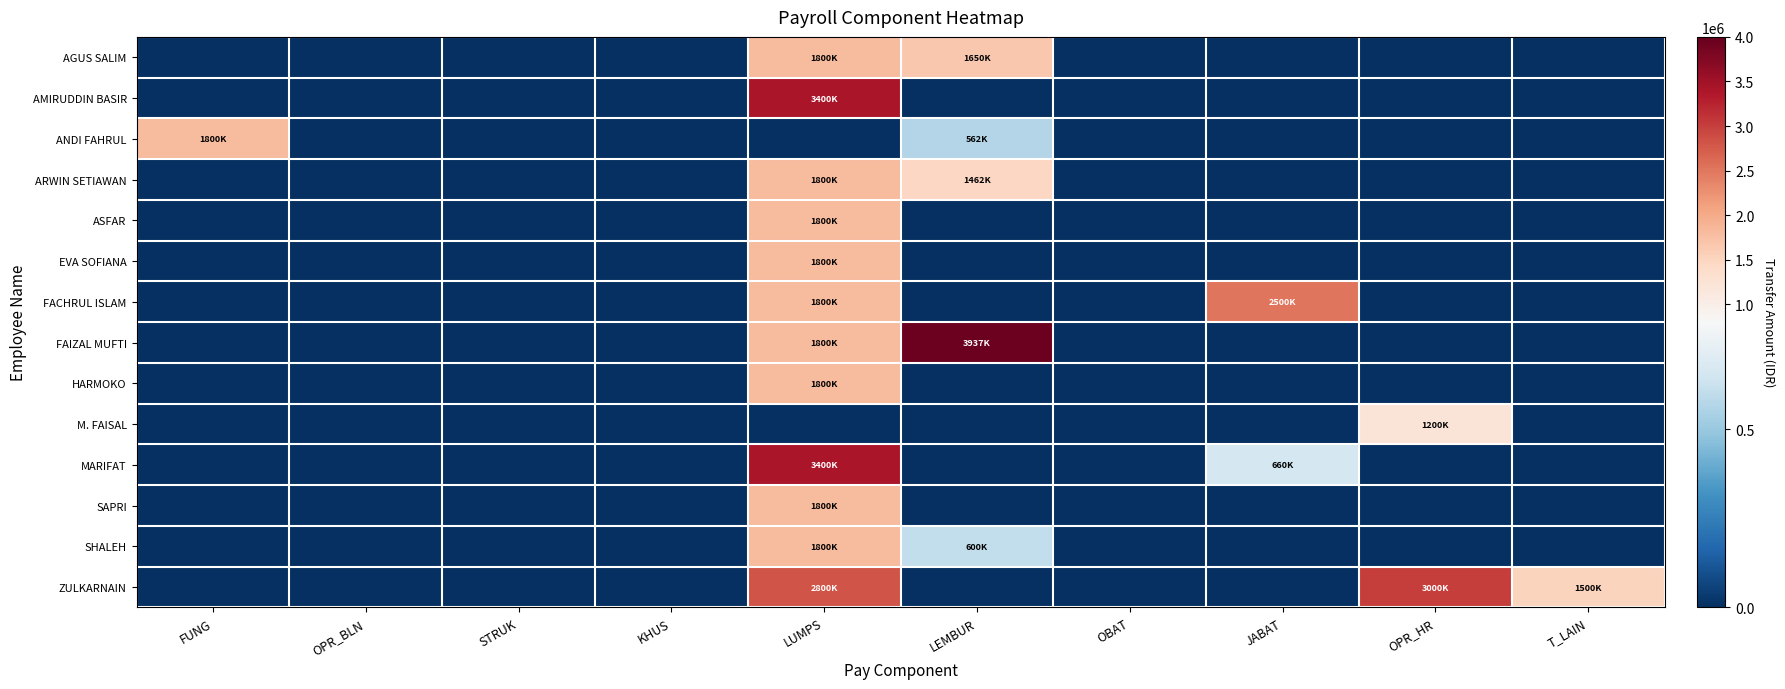

Between KHUS and T_LAIN, which series saw the biggest shift?

ZULKARNAIN